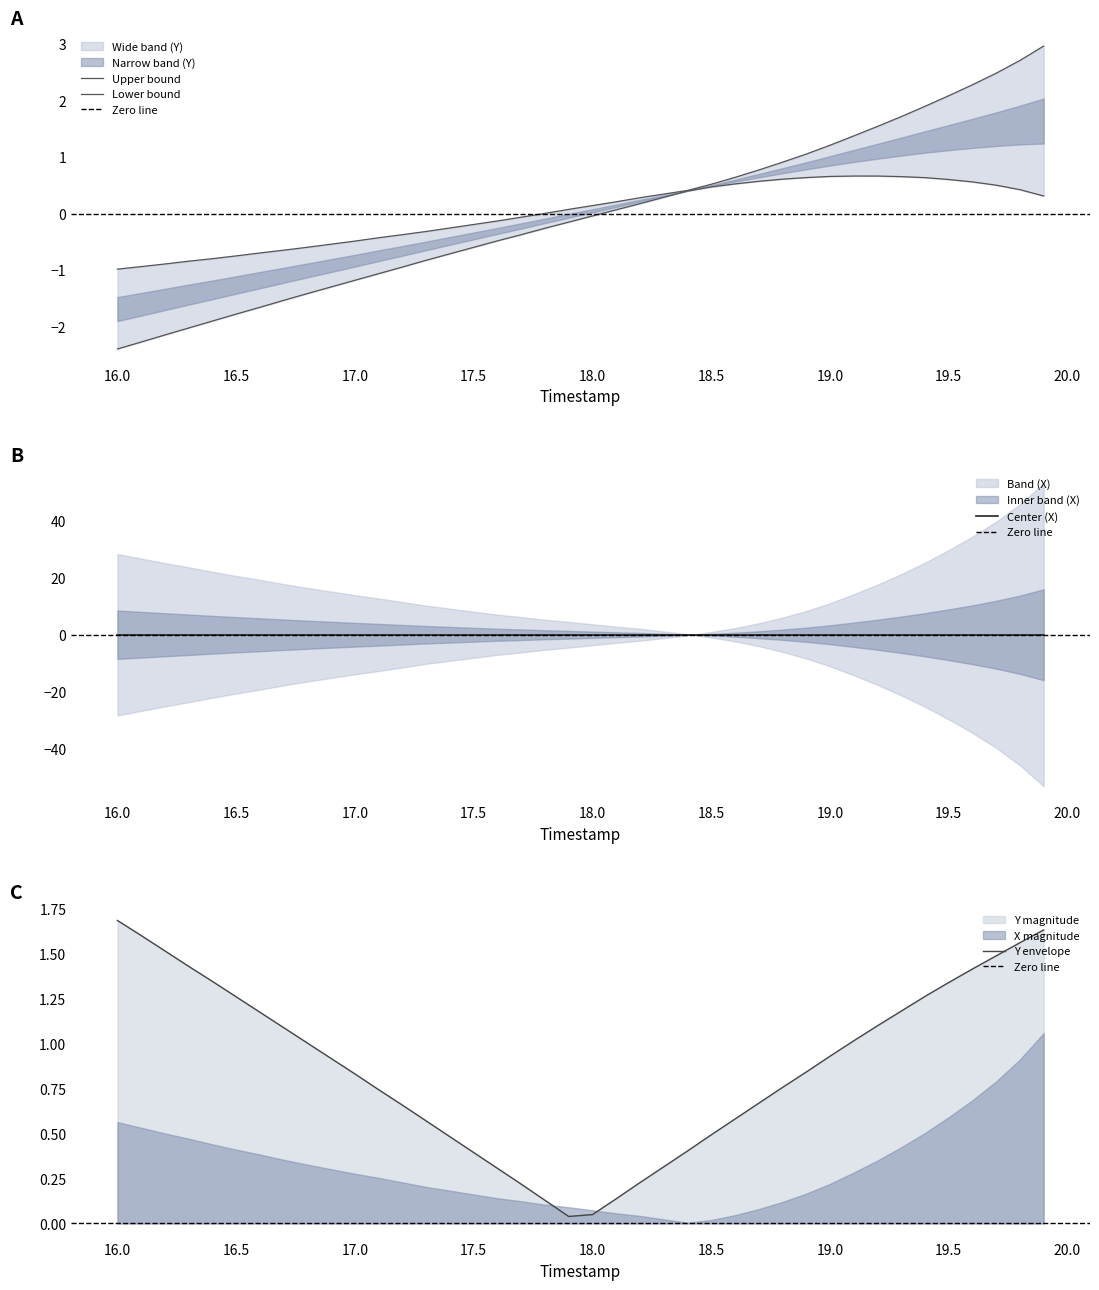

Is it true that the value at 17.6 is -0.2?

False